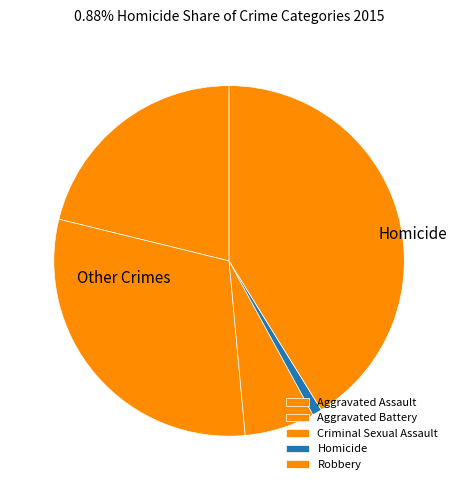

What percentage is the Robbery slice, to the nearest percent?

41%